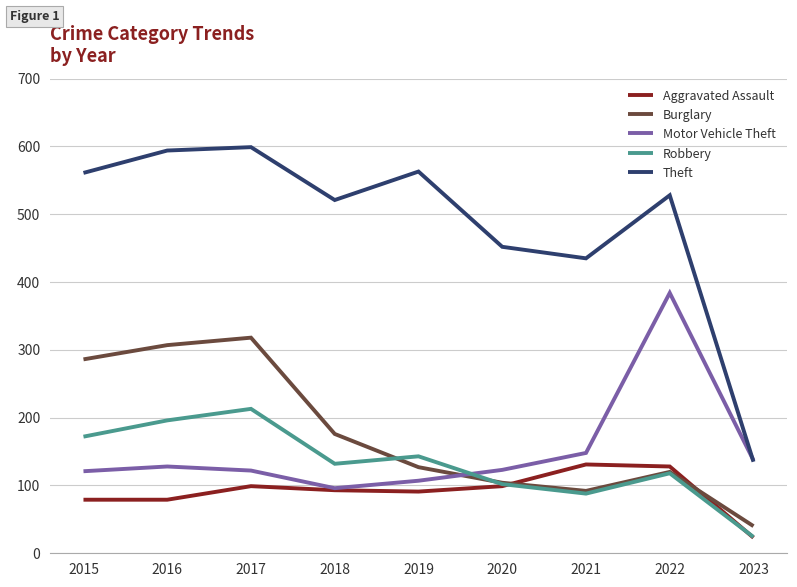

What is the sum of all Motor Vehicle Theft values?

1366